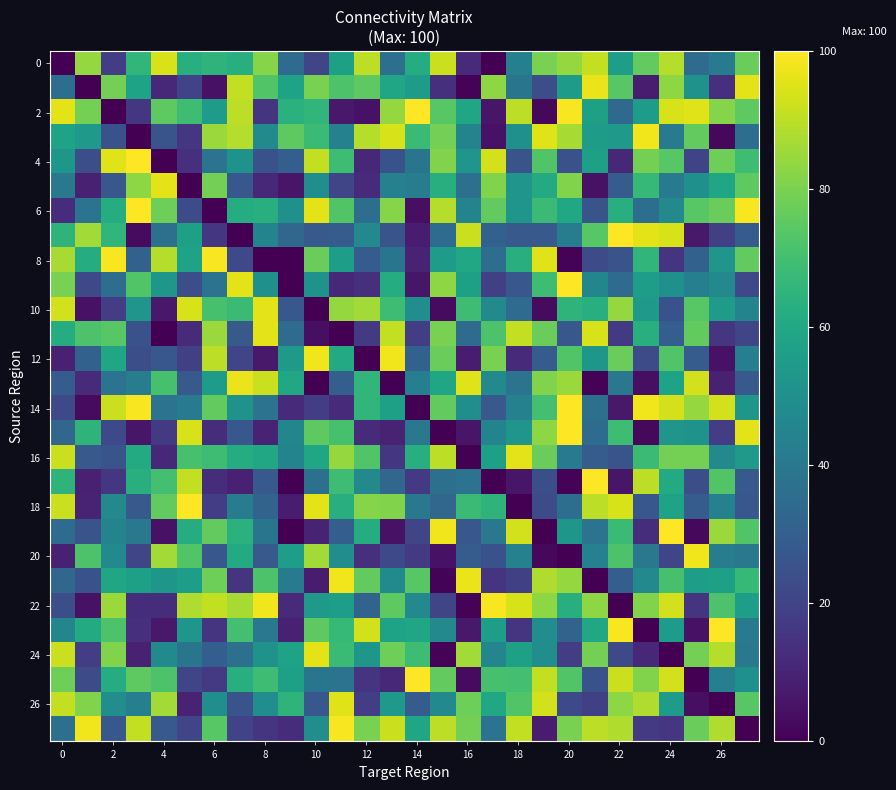

Which series has the largest range (max minus min)?

2